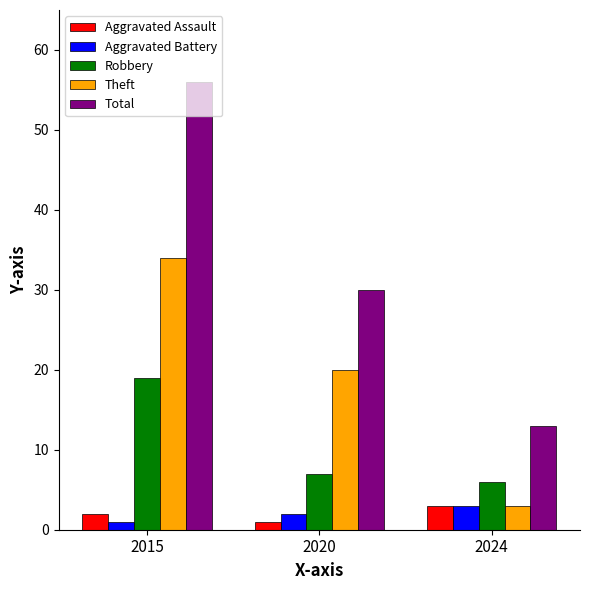

What is the approximate value of Aggravated Battery at 2024?

3